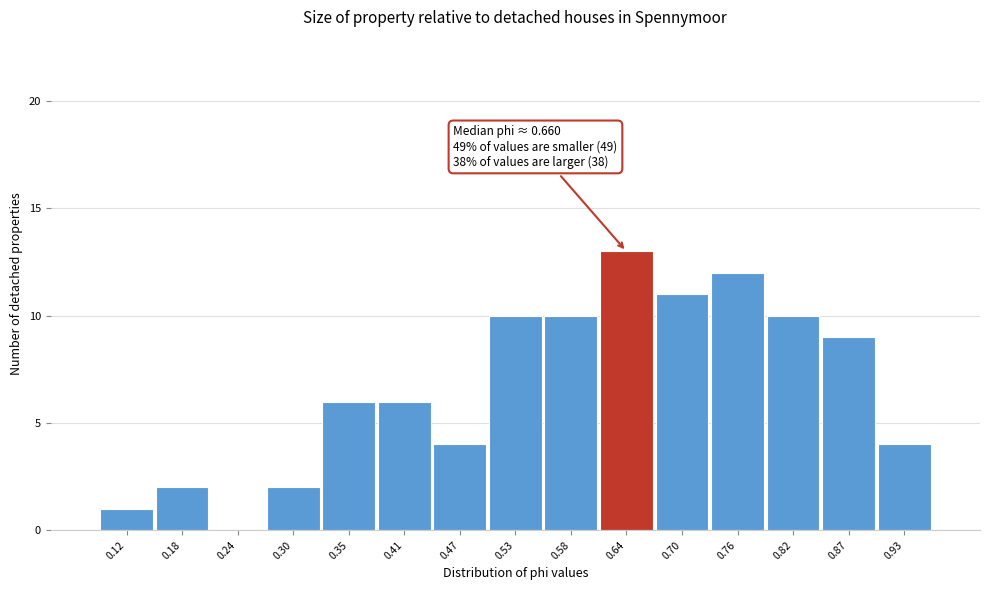

Which range on the x-axis has the tallest bar?

0.61 to 0.67